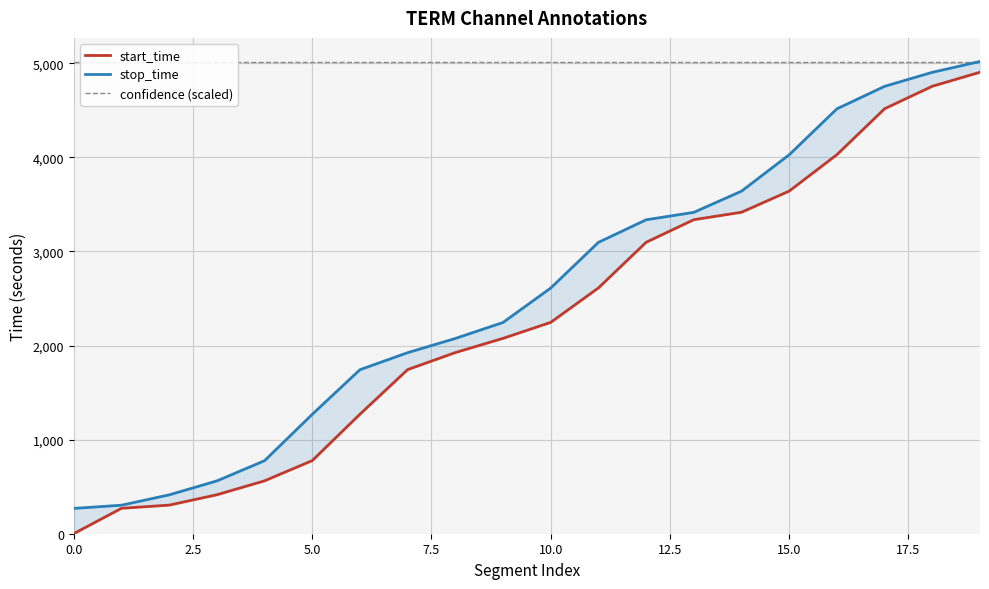

Which series has the largest total across all categories?

confidence (scaled)